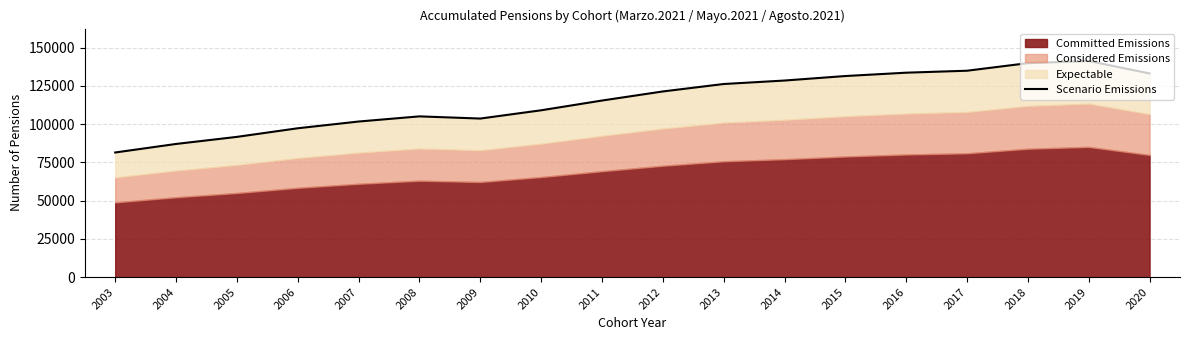

The value at 2019 is 96024. True or false?

False